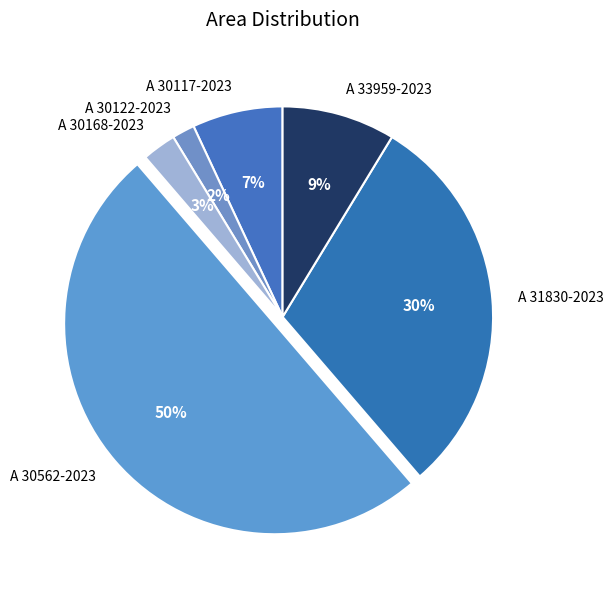

Which slice is the largest?

A 30562-2023